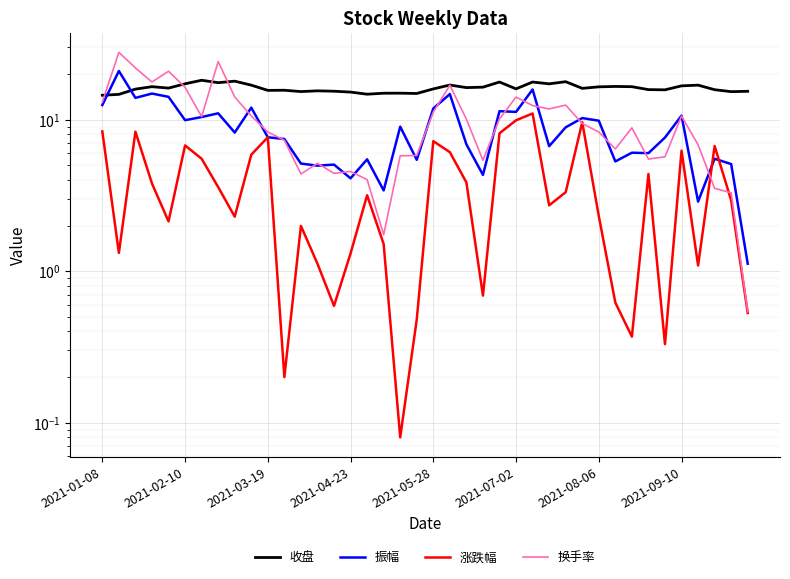

What is the lowest value of the 振幅 series?

1.1